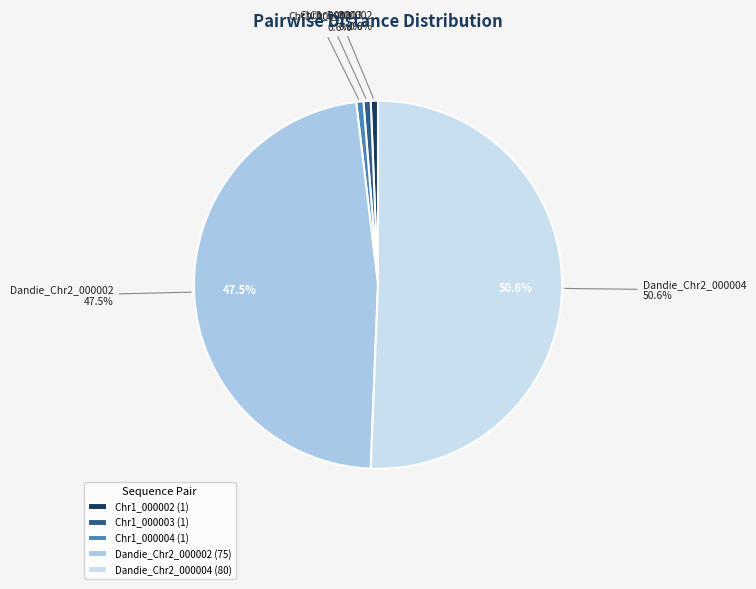

To the nearest percent, what percentage of the pie is Lsativa_Salinas_Chr1_000004?

1%